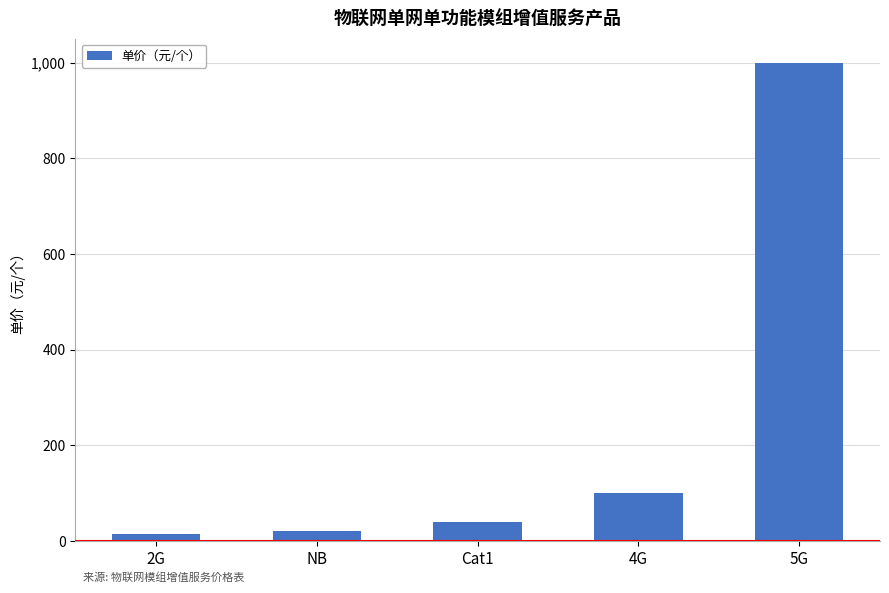

What position from the left is Cat1?

3